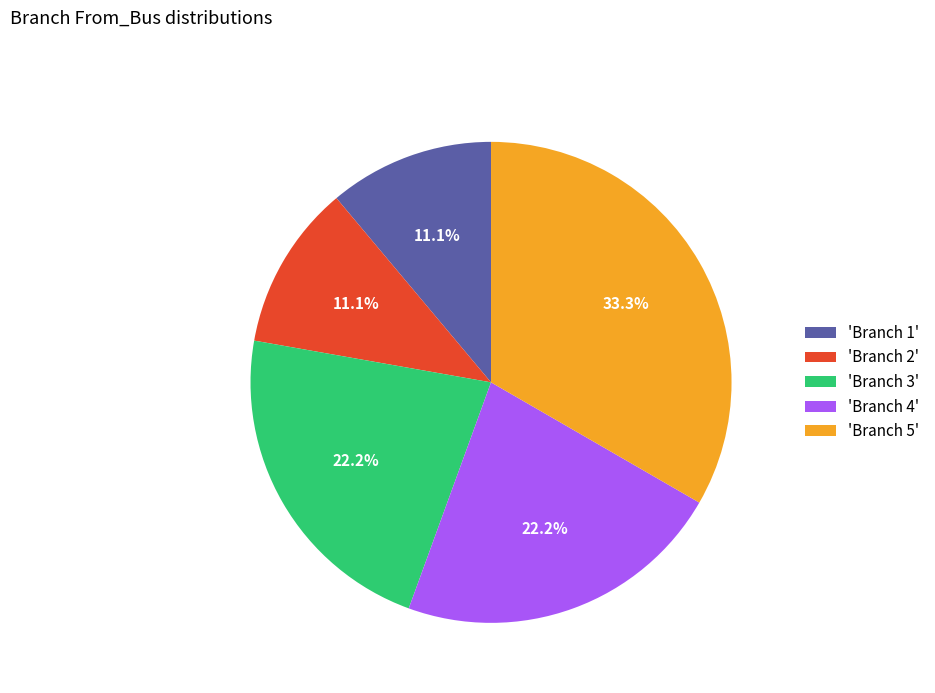

To the nearest percent, what is the difference between the largest and smallest slice percentages?

22%